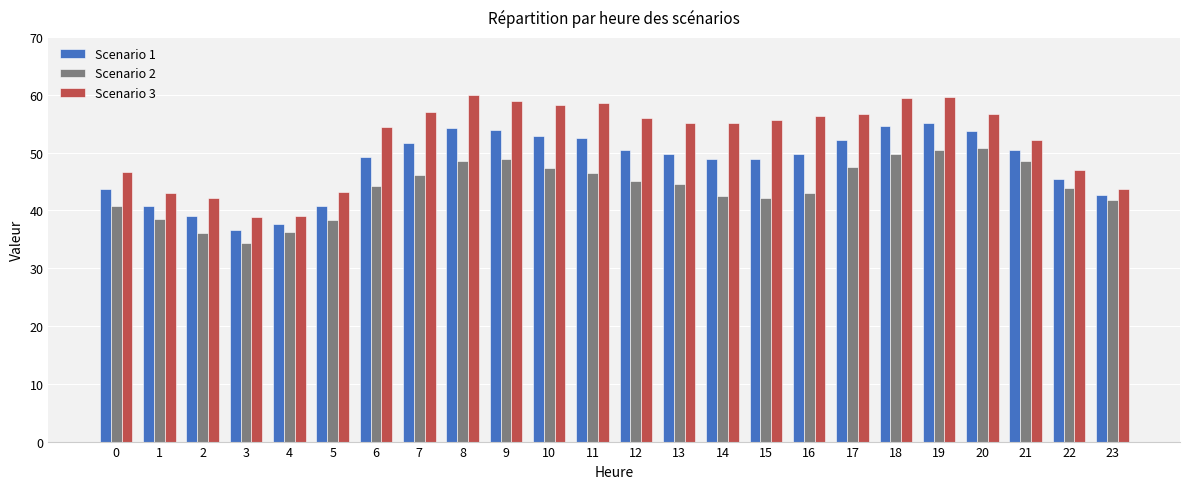

What is the sum of all Scenario 2 values?

1056.0